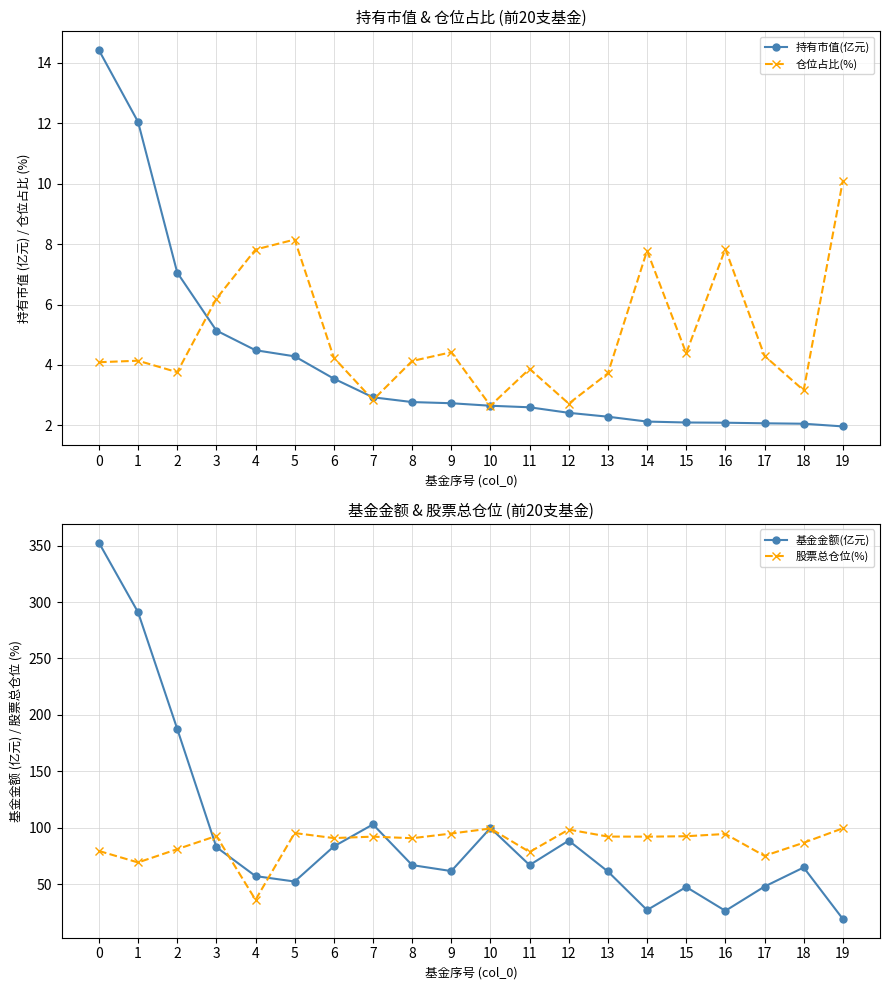

True or false: 仓位占比(%) and 持有市值(亿元) intersect in this chart.

True